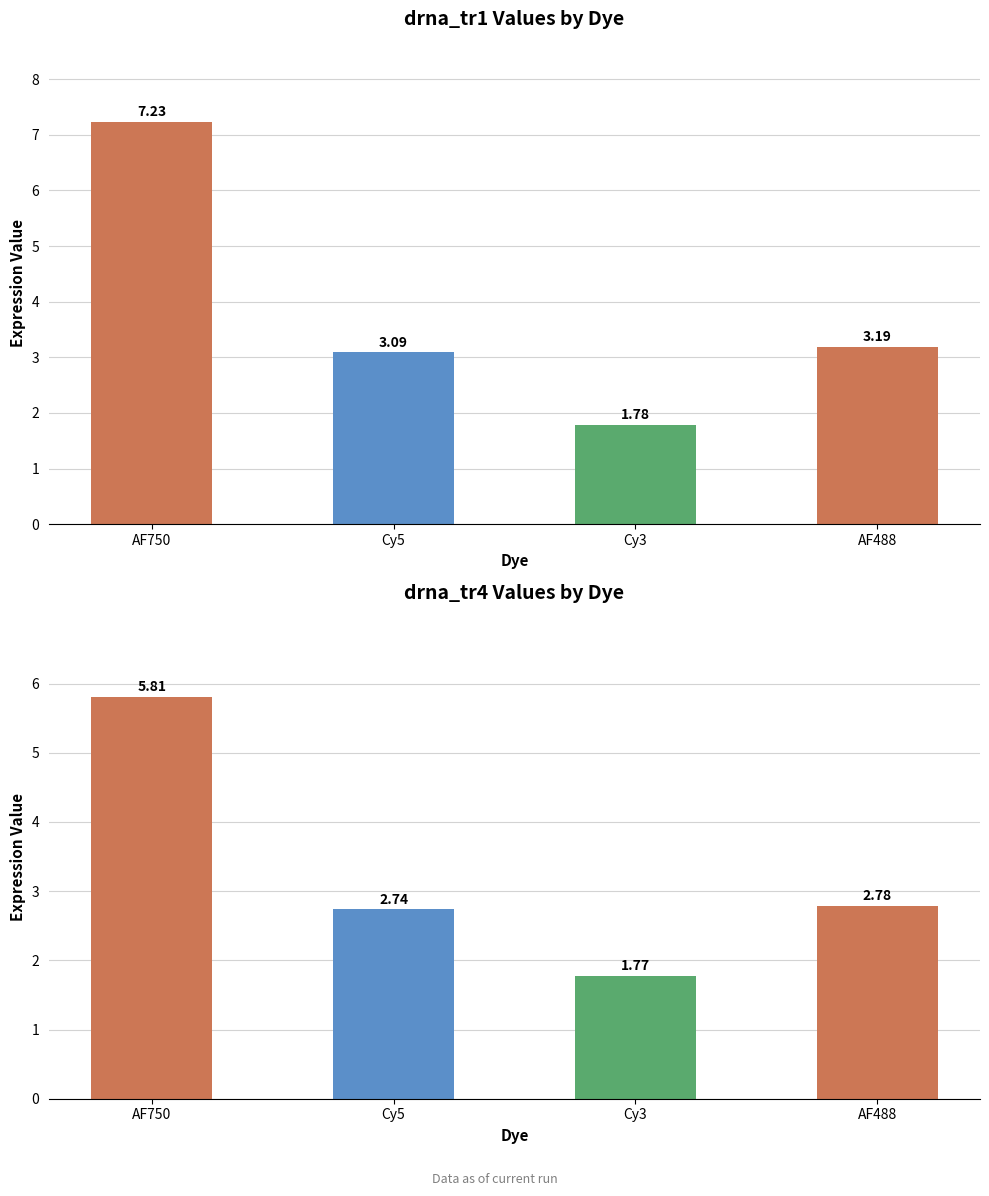

At which label does drna_tr4 reach its peak?

AF750